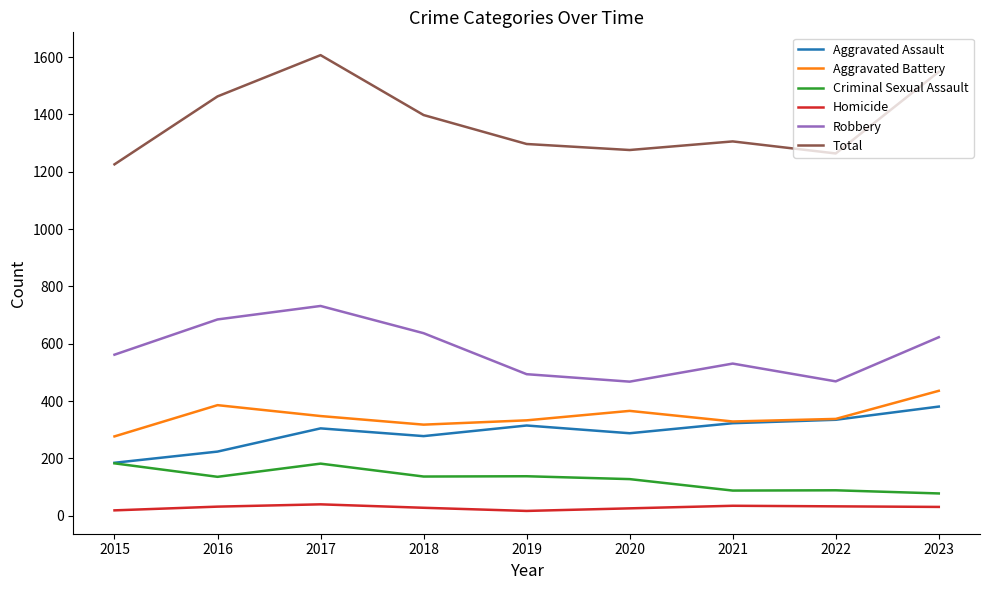

How many lines are shown in the chart?

6